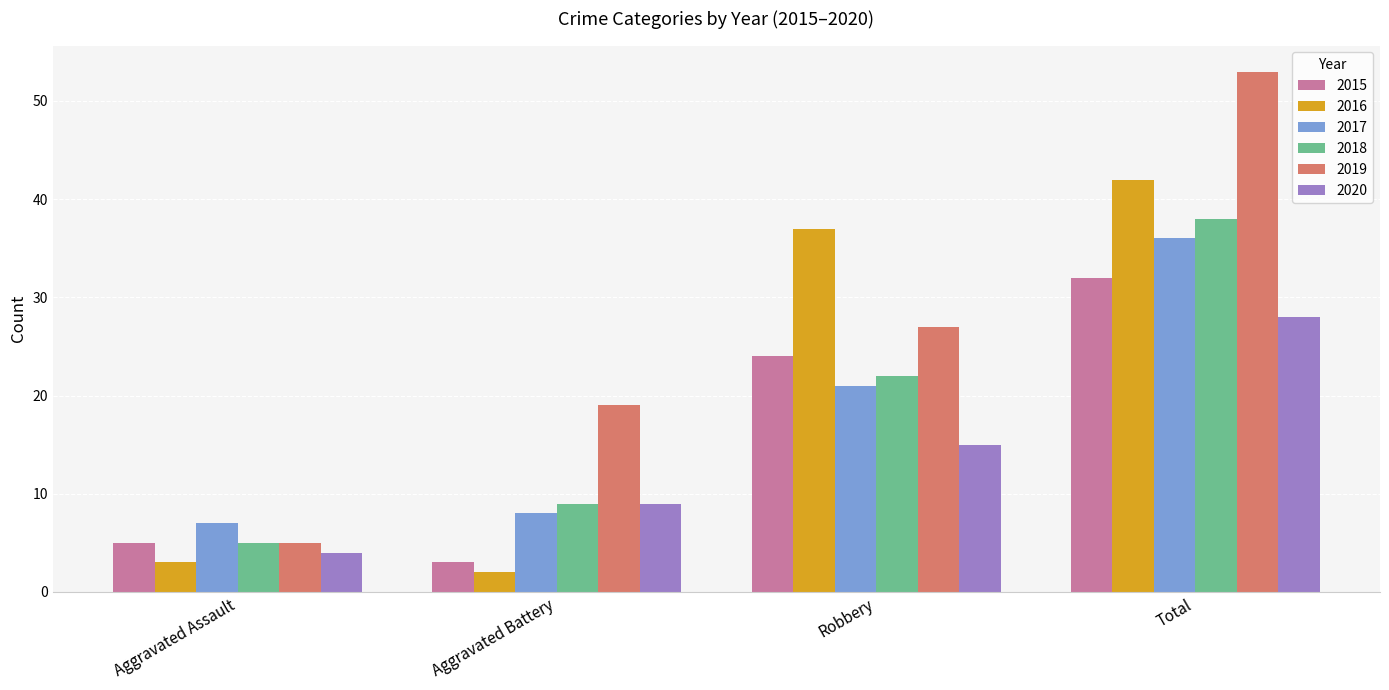

Reading right to left, extract all data points from this chart.

2015: 32	24	3	5
2016: 42	37	2	3
2017: 36	21	8	7
2018: 38	22	9	5
2019: 53	27	19	5
2020: 28	15	9	4